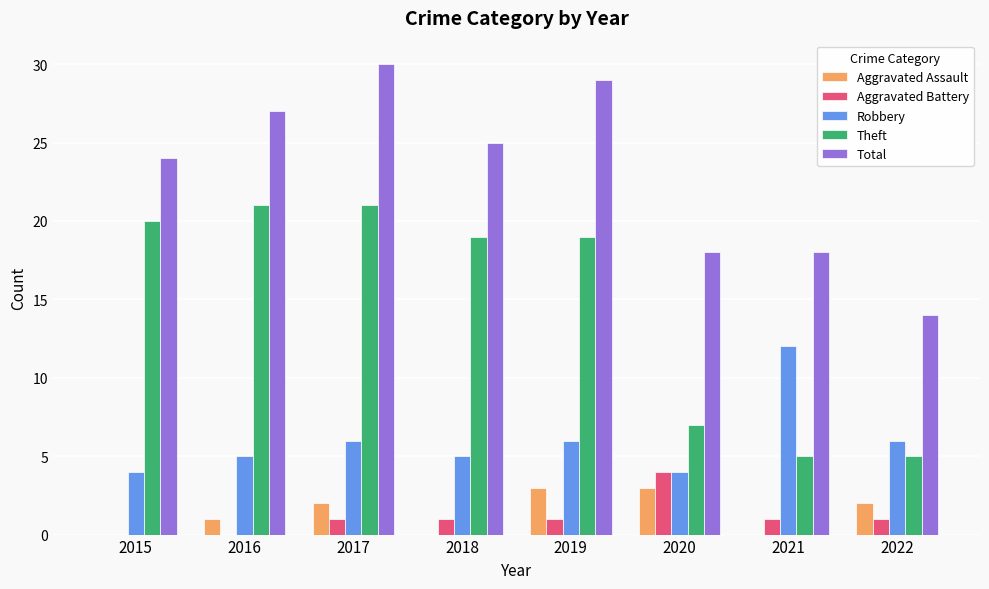

Reading left to right, transcribe all the data shown in this chart.

Aggravated Assault: 0	1	2	0	3	3	0	2
Aggravated Battery: 0	0	1	1	1	4	1	1
Robbery: 4	5	6	5	6	4	12	6
Theft: 20	21	21	19	19	7	5	5
Total: 24	27	30	25	29	18	18	14